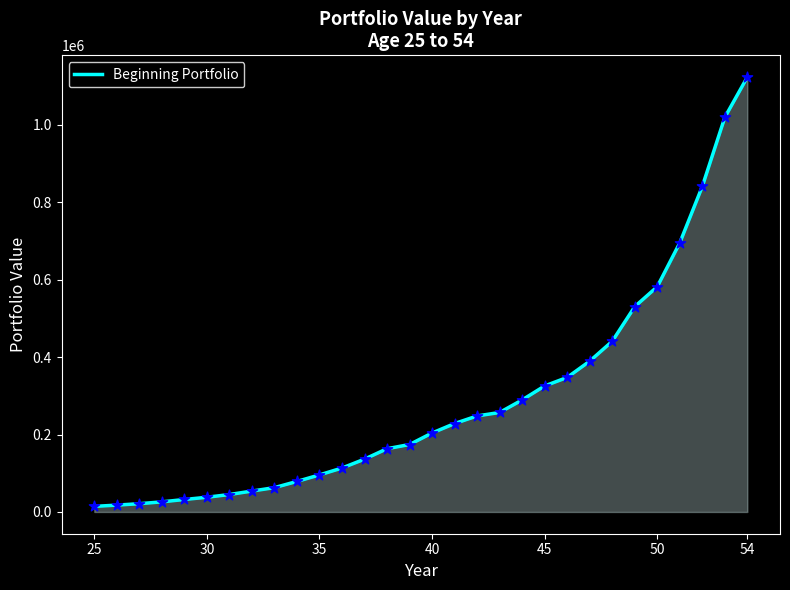

What is the greatest value displayed?

1123026.7